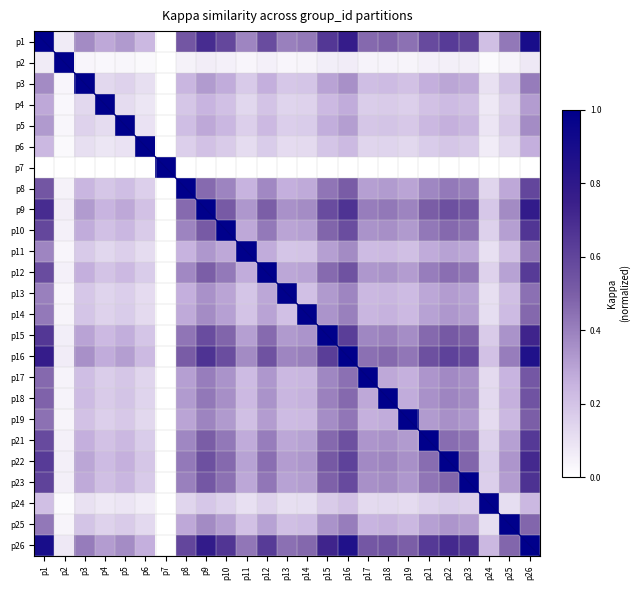

Reading left to right, extract all data points from this chart.

p1: p1=1.0	p2=0.1	p3=0.4	p4=0.3	p5=0.3	p6=0.2	p7=0.0	p8=0.5	p9=0.7	p10=0.6	p11=0.4	p12=0.6	p13=0.4	p14=0.4	p15=0.7	p16=0.8	p17=0.5	p18=0.5	p19=0.4	p21=0.6	p22=0.6	p23=0.6	p24=0.2	p25=0.4	p26=0.9
p2: p1=0.1	p2=1.0	p3=0.0	p4=0.0	p5=0.0	p6=0.0	p7=0.0	p8=0.0	p9=0.1	p10=0.1	p11=0.0	p12=0.0	p13=0.0	p14=0.0	p15=0.1	p16=0.1	p17=0.0	p18=0.0	p19=0.0	p21=0.0	p22=0.1	p23=0.1	p24=0.0	p25=0.0	p26=0.1
p3: p1=0.4	p2=0.0	p3=1.0	p4=0.1	p5=0.2	p6=0.1	p7=0.0	p8=0.2	p9=0.3	p10=0.3	p11=0.2	p12=0.3	p13=0.2	p14=0.2	p15=0.3	p16=0.4	p17=0.2	p18=0.2	p19=0.2	p21=0.3	p22=0.3	p23=0.3	p24=0.1	p25=0.2	p26=0.4
p4: p1=0.3	p2=0.0	p3=0.1	p4=1.0	p5=0.1	p6=0.1	p7=0.0	p8=0.2	p9=0.2	p10=0.2	p11=0.1	p12=0.2	p13=0.1	p14=0.1	p15=0.2	p16=0.3	p17=0.2	p18=0.2	p19=0.2	p21=0.2	p22=0.2	p23=0.2	p24=0.1	p25=0.2	p26=0.3
p5: p1=0.3	p2=0.0	p3=0.2	p4=0.1	p5=1.0	p6=0.1	p7=0.0	p8=0.2	p9=0.3	p10=0.2	p11=0.2	p12=0.2	p13=0.2	p14=0.2	p15=0.3	p16=0.3	p17=0.2	p18=0.2	p19=0.2	p21=0.2	p22=0.3	p23=0.2	p24=0.1	p25=0.2	p26=0.4
p6: p1=0.2	p2=0.0	p3=0.1	p4=0.1	p5=0.1	p6=1.0	p7=0.0	p8=0.2	p9=0.2	p10=0.2	p11=0.1	p12=0.2	p13=0.1	p14=0.1	p15=0.2	p16=0.2	p17=0.1	p18=0.1	p19=0.1	p21=0.2	p22=0.2	p23=0.2	p24=0.1	p25=0.1	p26=0.3
p7: p1=0.0	p2=0.0	p3=0.0	p4=0.0	p5=0.0	p6=0.0	p7=1.0	p8=0.0	p9=0.0	p10=0.0	p11=0.0	p12=0.0	p13=0.0	p14=0.0	p15=0.0	p16=0.0	p17=0.0	p18=0.0	p19=0.0	p21=0.0	p22=0.0	p23=0.0	p24=0.0	p25=0.0	p26=0.0
p8: p1=0.5	p2=0.0	p3=0.2	p4=0.2	p5=0.2	p6=0.2	p7=0.0	p8=1.0	p9=0.5	p10=0.4	p11=0.3	p12=0.4	p13=0.3	p14=0.3	p15=0.4	p16=0.5	p17=0.3	p18=0.3	p19=0.3	p21=0.4	p22=0.4	p23=0.4	p24=0.1	p25=0.3	p26=0.6
p9: p1=0.7	p2=0.1	p3=0.3	p4=0.2	p5=0.3	p6=0.2	p7=0.0	p8=0.5	p9=1.0	p10=0.5	p11=0.3	p12=0.5	p13=0.4	p14=0.4	p15=0.6	p16=0.7	p17=0.4	p18=0.4	p19=0.4	p21=0.5	p22=0.6	p23=0.5	p24=0.2	p25=0.4	p26=0.8
p10: p1=0.6	p2=0.1	p3=0.3	p4=0.2	p5=0.2	p6=0.2	p7=0.0	p8=0.4	p9=0.5	p10=1.0	p11=0.3	p12=0.4	p13=0.3	p14=0.3	p15=0.5	p16=0.6	p17=0.3	p18=0.4	p19=0.3	p21=0.4	p22=0.5	p23=0.4	p24=0.2	p25=0.3	p26=0.7
p11: p1=0.4	p2=0.0	p3=0.2	p4=0.1	p5=0.2	p6=0.1	p7=0.0	p8=0.3	p9=0.3	p10=0.3	p11=1.0	p12=0.3	p13=0.2	p14=0.2	p15=0.3	p16=0.4	p17=0.2	p18=0.2	p19=0.2	p21=0.3	p22=0.3	p23=0.3	p24=0.1	p25=0.2	p26=0.4
p12: p1=0.6	p2=0.0	p3=0.3	p4=0.2	p5=0.2	p6=0.2	p7=0.0	p8=0.4	p9=0.5	p10=0.4	p11=0.3	p12=1.0	p13=0.3	p14=0.3	p15=0.5	p16=0.5	p17=0.3	p18=0.3	p19=0.3	p21=0.4	p22=0.5	p23=0.4	p24=0.2	p25=0.3	p26=0.6
p13: p1=0.4	p2=0.0	p3=0.2	p4=0.1	p5=0.2	p6=0.1	p7=0.0	p8=0.3	p9=0.4	p10=0.3	p11=0.2	p12=0.3	p13=1.0	p14=0.2	p15=0.3	p16=0.4	p17=0.2	p18=0.2	p19=0.2	p21=0.3	p22=0.3	p23=0.3	p24=0.1	p25=0.2	p26=0.4
p14: p1=0.4	p2=0.0	p3=0.2	p4=0.1	p5=0.2	p6=0.1	p7=0.0	p8=0.3	p9=0.4	p10=0.3	p11=0.2	p12=0.3	p13=0.2	p14=1.0	p15=0.3	p16=0.4	p17=0.2	p18=0.3	p19=0.2	p21=0.3	p22=0.3	p23=0.3	p24=0.1	p25=0.2	p26=0.5
p15: p1=0.7	p2=0.1	p3=0.3	p4=0.2	p5=0.3	p6=0.2	p7=0.0	p8=0.4	p9=0.6	p10=0.5	p11=0.3	p12=0.5	p13=0.3	p14=0.3	p15=1.0	p16=0.6	p17=0.4	p18=0.4	p19=0.4	p21=0.5	p22=0.5	p23=0.5	p24=0.2	p25=0.3	p26=0.7
p16: p1=0.8	p2=0.1	p3=0.4	p4=0.3	p5=0.3	p6=0.2	p7=0.0	p8=0.5	p9=0.7	p10=0.6	p11=0.4	p12=0.5	p13=0.4	p14=0.4	p15=0.6	p16=1.0	p17=0.4	p18=0.5	p19=0.4	p21=0.6	p22=0.6	p23=0.6	p24=0.2	p25=0.4	p26=0.9
p17: p1=0.5	p2=0.0	p3=0.2	p4=0.2	p5=0.2	p6=0.1	p7=0.0	p8=0.3	p9=0.4	p10=0.3	p11=0.2	p12=0.3	p13=0.2	p14=0.2	p15=0.4	p16=0.4	p17=1.0	p18=0.3	p19=0.3	p21=0.3	p22=0.4	p23=0.4	p24=0.1	p25=0.2	p26=0.5
p18: p1=0.5	p2=0.0	p3=0.2	p4=0.2	p5=0.2	p6=0.1	p7=0.0	p8=0.3	p9=0.4	p10=0.4	p11=0.2	p12=0.3	p13=0.2	p14=0.3	p15=0.4	p16=0.5	p17=0.3	p18=1.0	p19=0.3	p21=0.3	p22=0.4	p23=0.4	p24=0.1	p25=0.3	p26=0.5
p19: p1=0.4	p2=0.0	p3=0.2	p4=0.2	p5=0.2	p6=0.1	p7=0.0	p8=0.3	p9=0.4	p10=0.3	p11=0.2	p12=0.3	p13=0.2	p14=0.2	p15=0.4	p16=0.4	p17=0.3	p18=0.3	p19=1.0	p21=0.3	p22=0.4	p23=0.3	p24=0.1	p25=0.2	p26=0.5
p21: p1=0.6	p2=0.0	p3=0.3	p4=0.2	p5=0.2	p6=0.2	p7=0.0	p8=0.4	p9=0.5	p10=0.4	p11=0.3	p12=0.4	p13=0.3	p14=0.3	p15=0.5	p16=0.6	p17=0.3	p18=0.3	p19=0.3	p21=1.0	p22=0.5	p23=0.4	p24=0.2	p25=0.3	p26=0.6
p22: p1=0.6	p2=0.1	p3=0.3	p4=0.2	p5=0.3	p6=0.2	p7=0.0	p8=0.4	p9=0.6	p10=0.5	p11=0.3	p12=0.5	p13=0.3	p14=0.3	p15=0.5	p16=0.6	p17=0.4	p18=0.4	p19=0.4	p21=0.5	p22=1.0	p23=0.5	p24=0.2	p25=0.3	p26=0.7
p23: p1=0.6	p2=0.1	p3=0.3	p4=0.2	p5=0.2	p6=0.2	p7=0.0	p8=0.4	p9=0.5	p10=0.4	p11=0.3	p12=0.4	p13=0.3	p14=0.3	p15=0.5	p16=0.6	p17=0.4	p18=0.4	p19=0.3	p21=0.4	p22=0.5	p23=1.0	p24=0.2	p25=0.3	p26=0.7
p24: p1=0.2	p2=0.0	p3=0.1	p4=0.1	p5=0.1	p6=0.1	p7=0.0	p8=0.1	p9=0.2	p10=0.2	p11=0.1	p12=0.2	p13=0.1	p14=0.1	p15=0.2	p16=0.2	p17=0.1	p18=0.1	p19=0.1	p21=0.2	p22=0.2	p23=0.2	p24=1.0	p25=0.1	p26=0.2
p25: p1=0.4	p2=0.0	p3=0.2	p4=0.2	p5=0.2	p6=0.1	p7=0.0	p8=0.3	p9=0.4	p10=0.3	p11=0.2	p12=0.3	p13=0.2	p14=0.2	p15=0.3	p16=0.4	p17=0.2	p18=0.3	p19=0.2	p21=0.3	p22=0.3	p23=0.3	p24=0.1	p25=1.0	p26=0.5
p26: p1=0.9	p2=0.1	p3=0.4	p4=0.3	p5=0.4	p6=0.3	p7=0.0	p8=0.6	p9=0.8	p10=0.7	p11=0.4	p12=0.6	p13=0.4	p14=0.5	p15=0.7	p16=0.9	p17=0.5	p18=0.5	p19=0.5	p21=0.6	p22=0.7	p23=0.7	p24=0.2	p25=0.5	p26=1.0